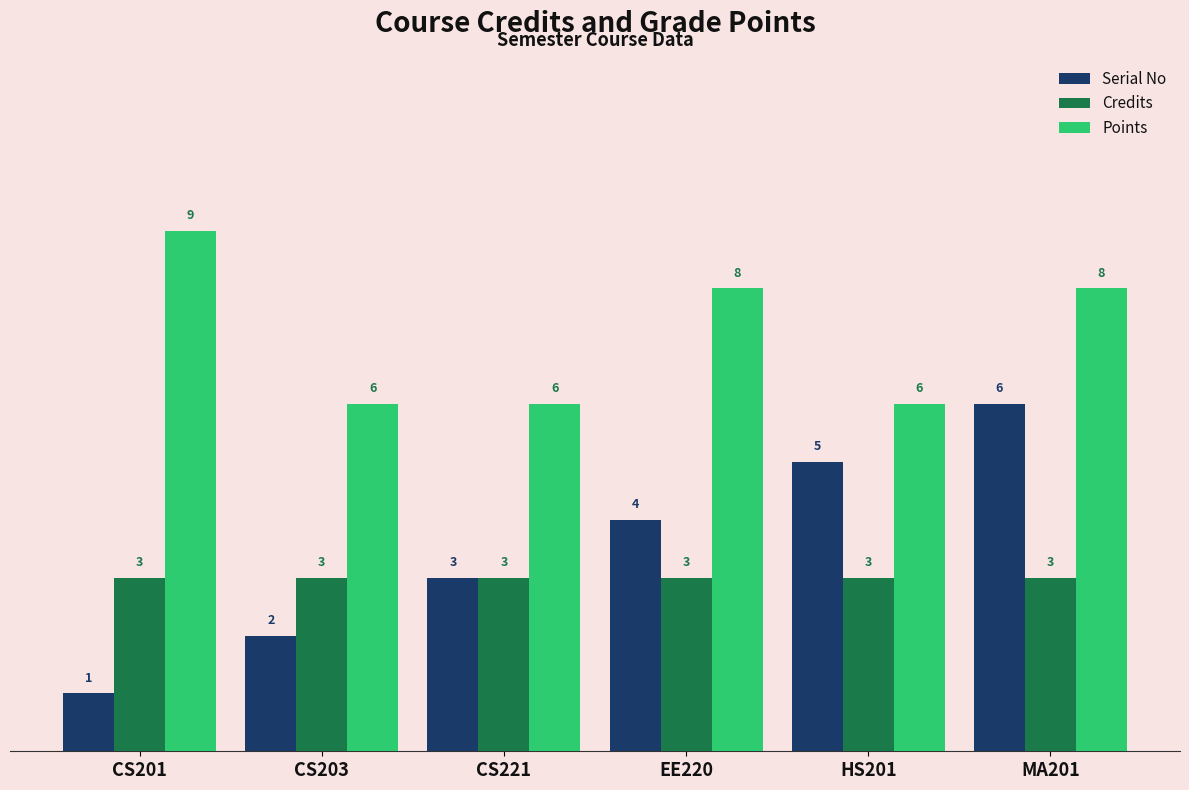

Which series has the largest range (max minus min)?

Serial No